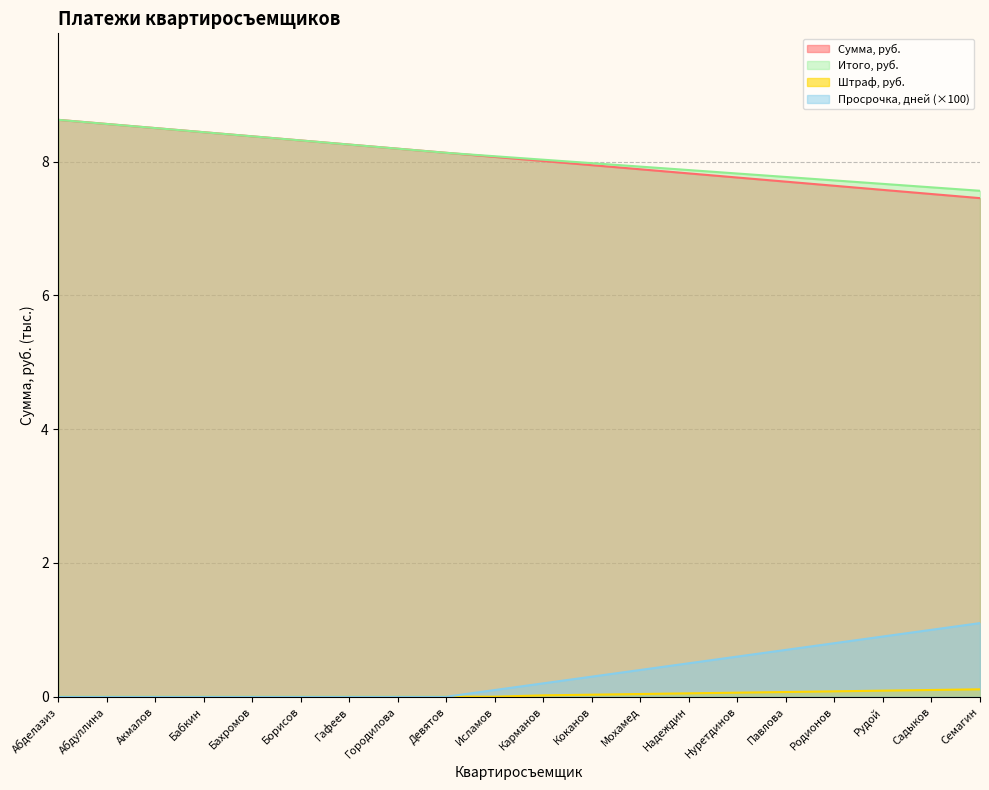

What is the difference between the maximum and minimum values in the Итого, руб. series?

1.1